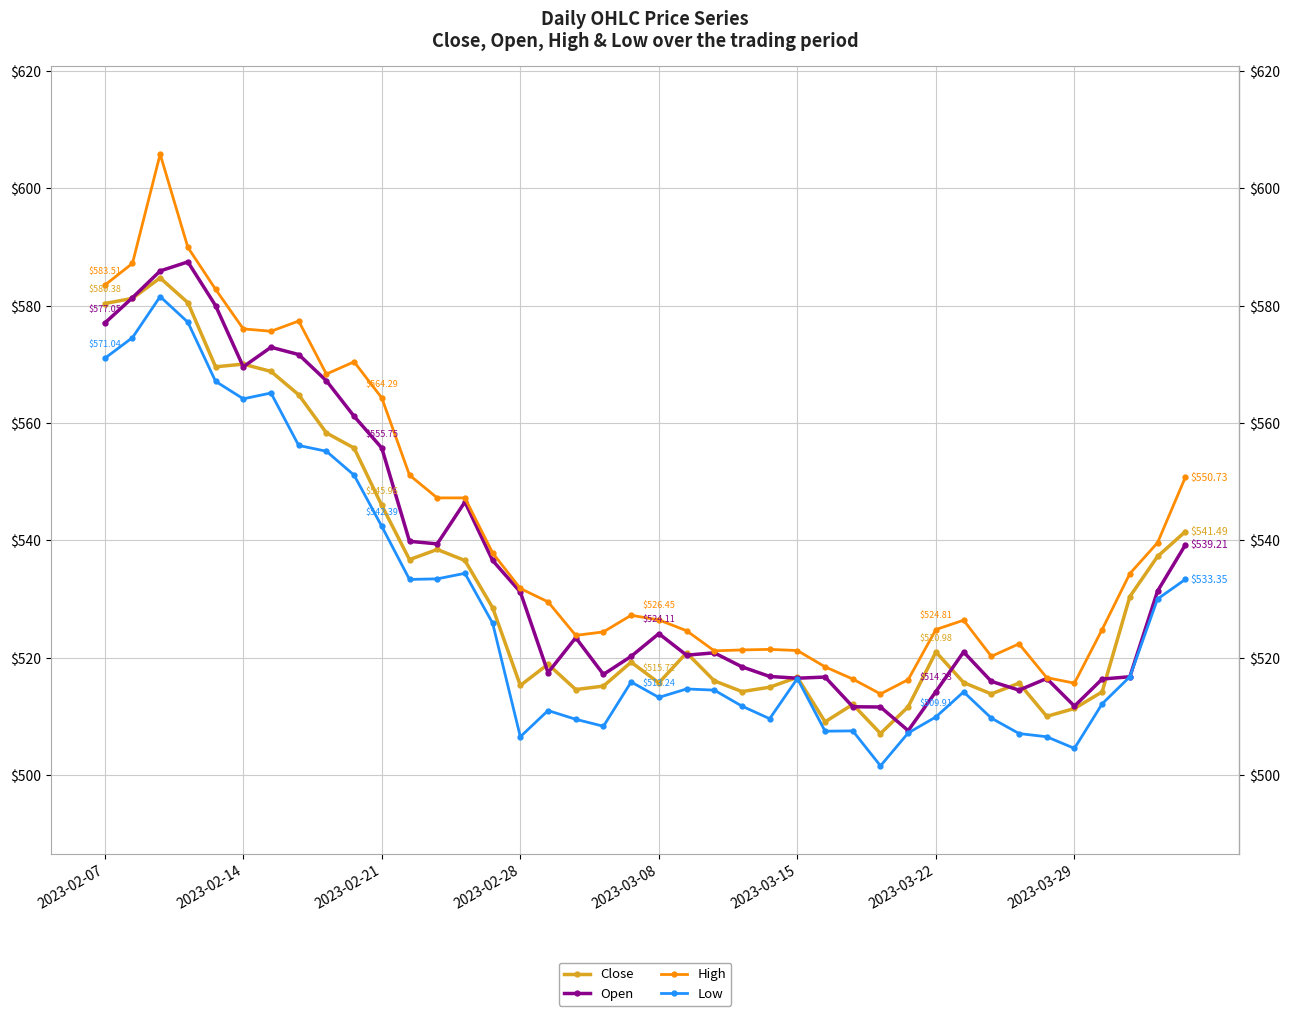

Which series has the largest total across all categories?

High